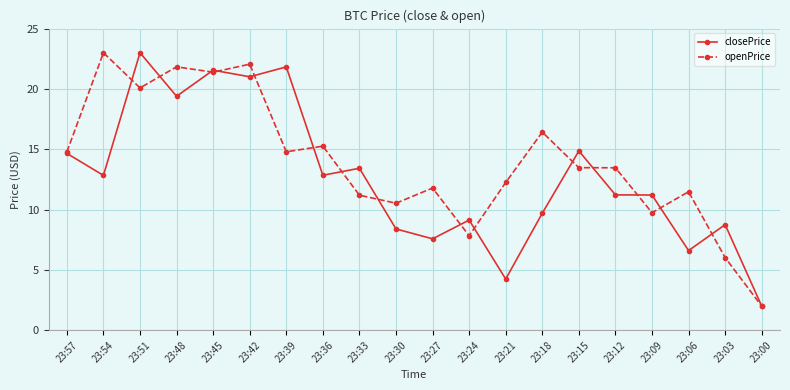

True or false: openPrice has more than 1 interior local peaks.

True